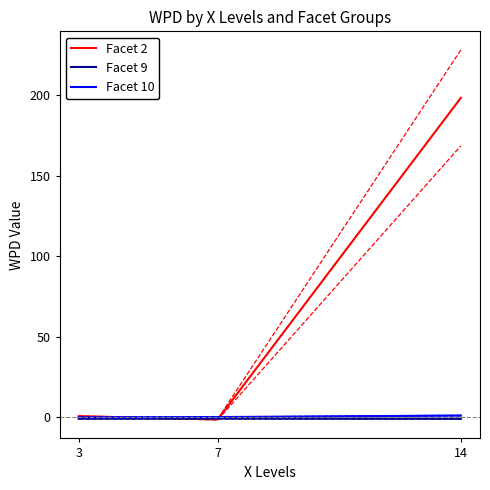

What is the value of the Facet 2 point at the 3rd from the left?

198.3